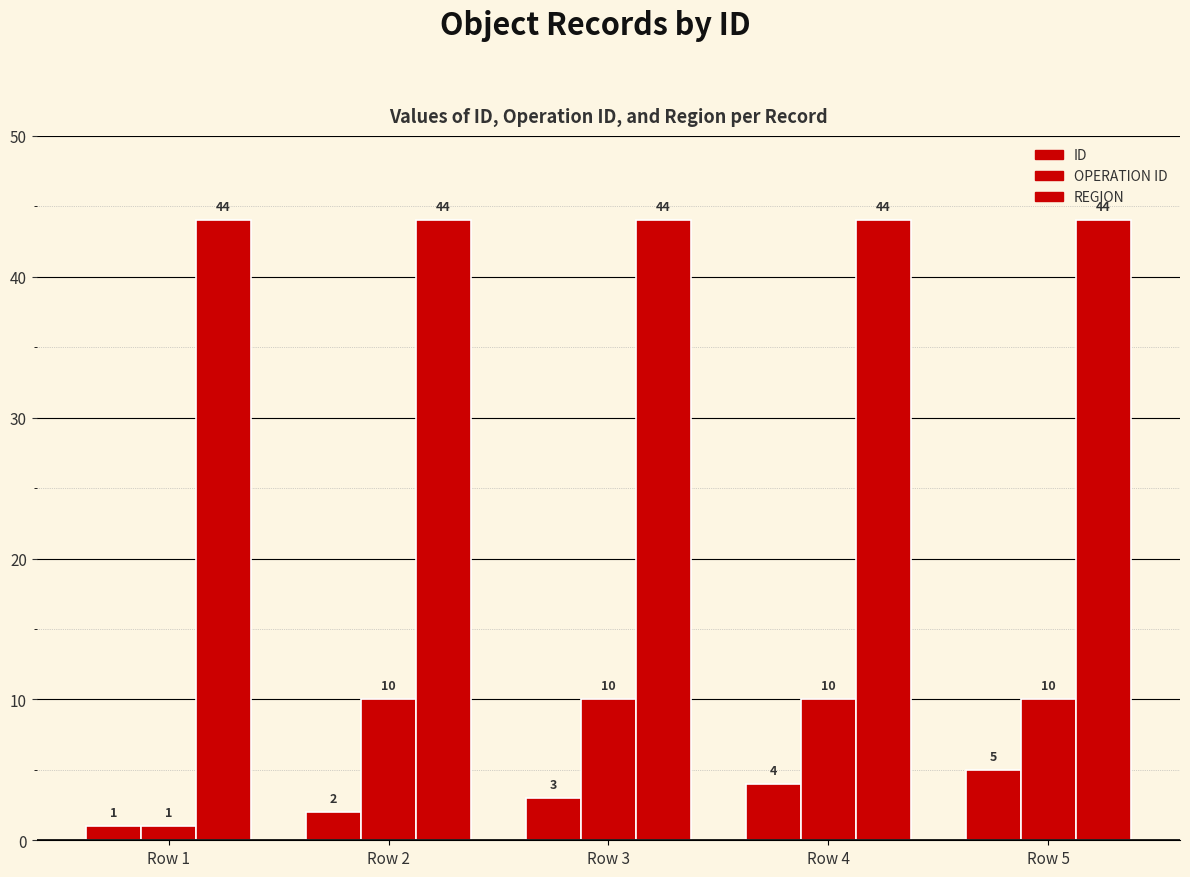

How many groups of bars are there?

5